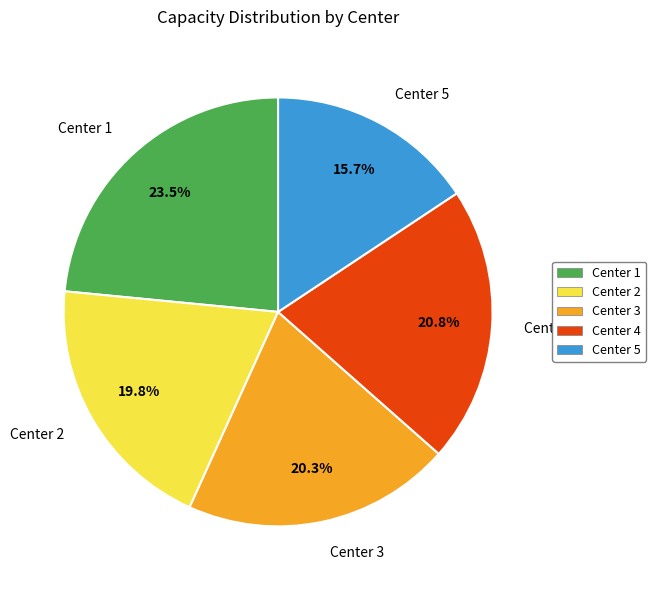

Is there a majority slice in this chart?

No